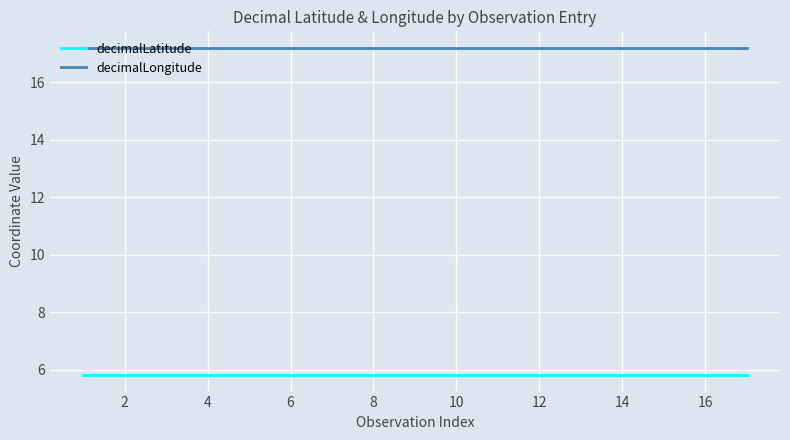

What is the minimum value shown in the chart?

5.8